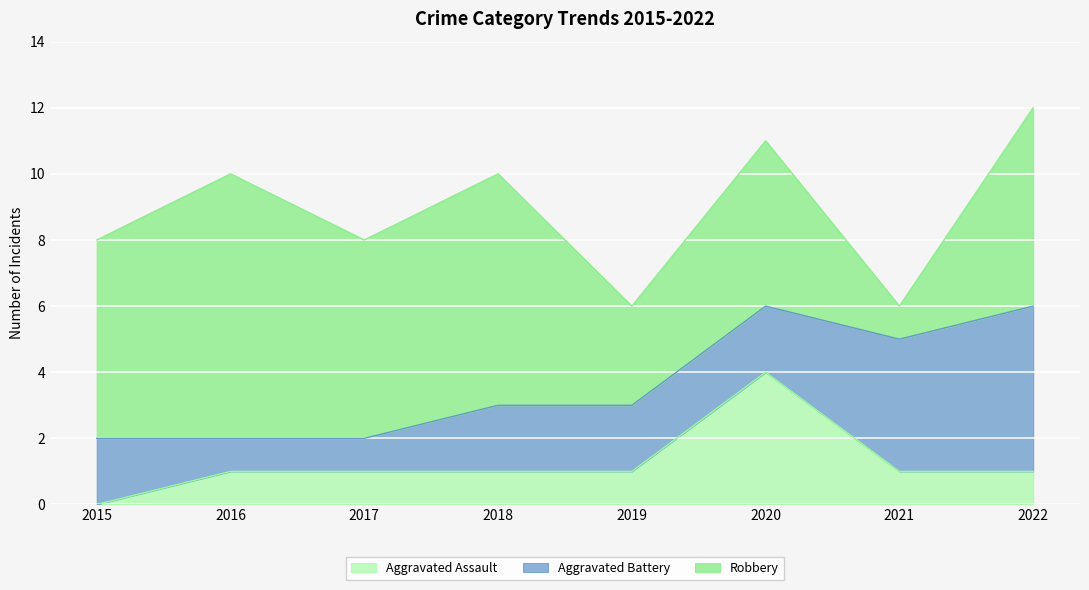

Count the Aggravated Assault values in the range 1 to 2.

6